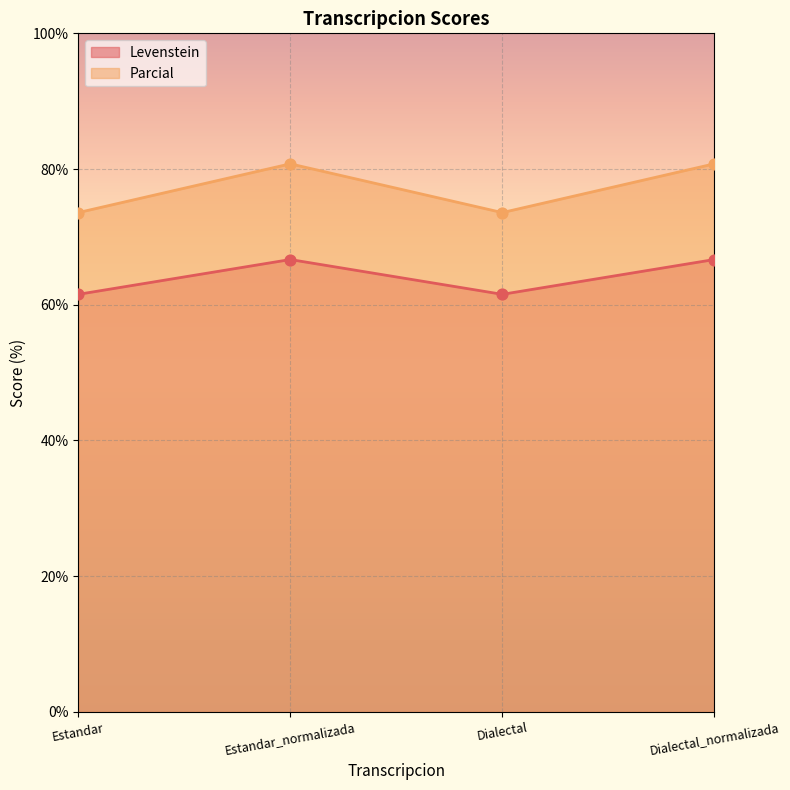

Which series has the largest Y range (max minus min)?

Parcial